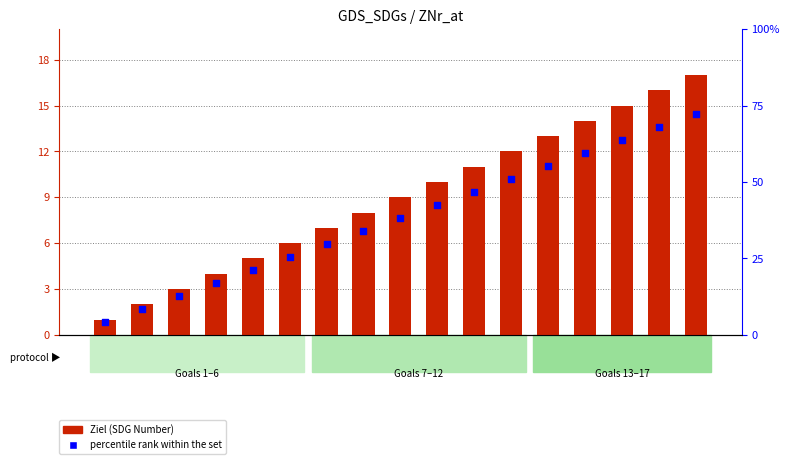

At which category is the sum across all series the highest?

Z17